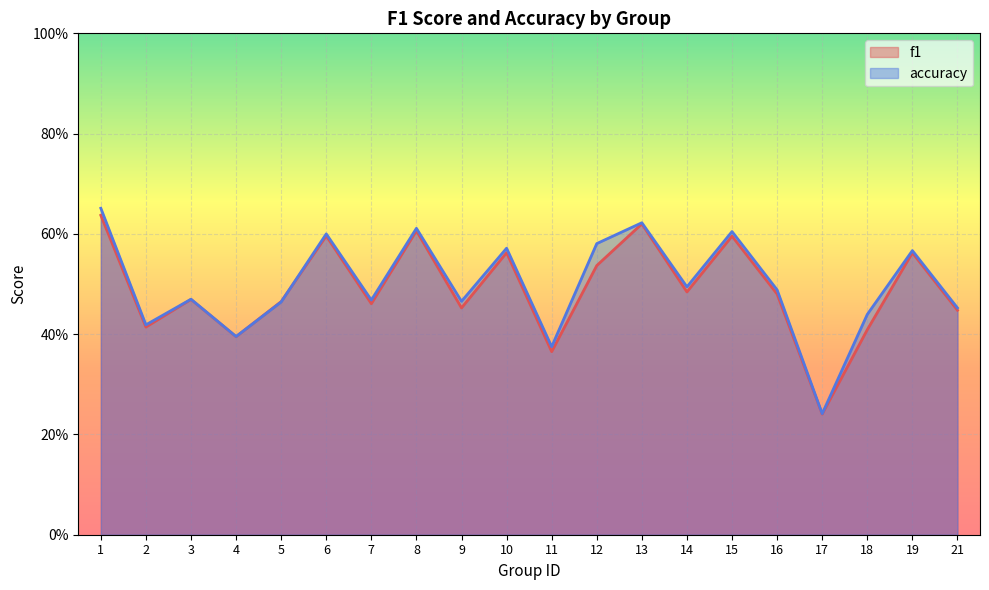

At which category does f1 reach its first local peak?

3